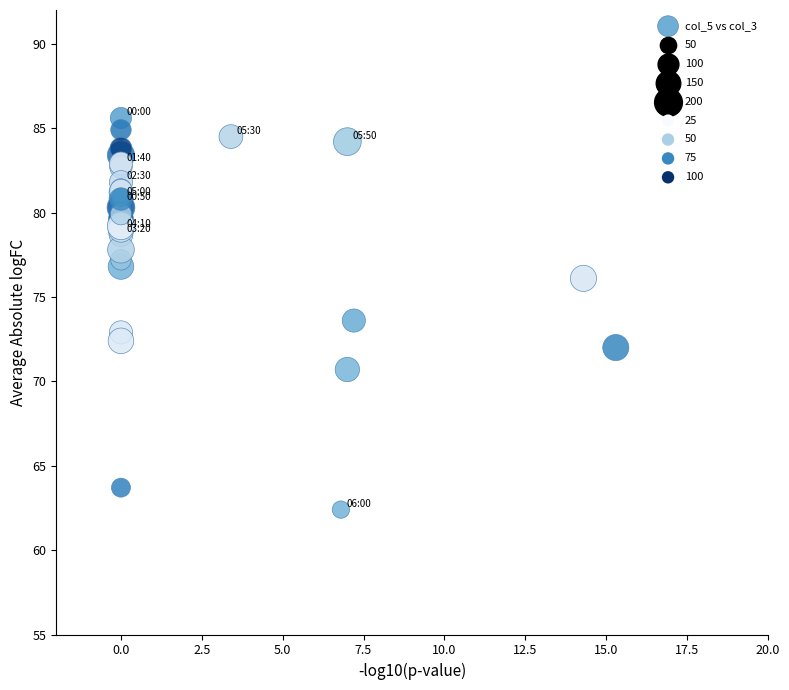

What Y value in the scatter plot is closest to 74?

73.6